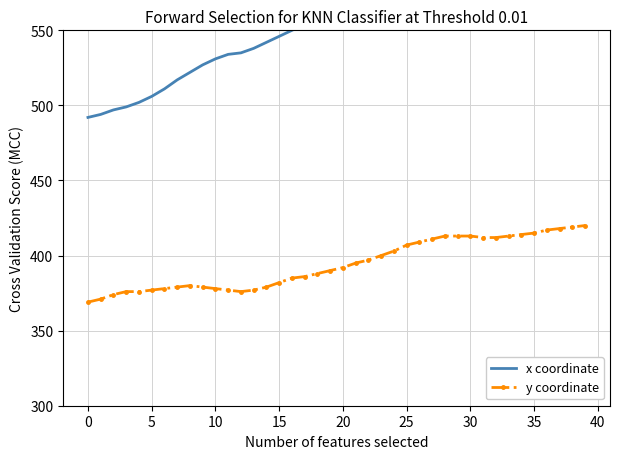

Is it true that y coordinate equals 407 at 25?

True